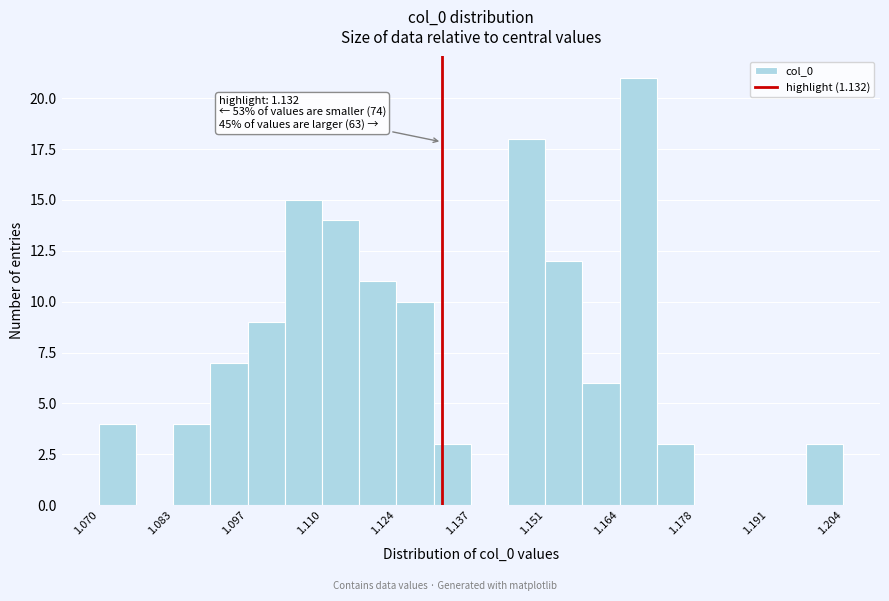

Around what value on the x-axis is the tallest bar? Give the approximate position of its centre, as read against the axis.

1.168